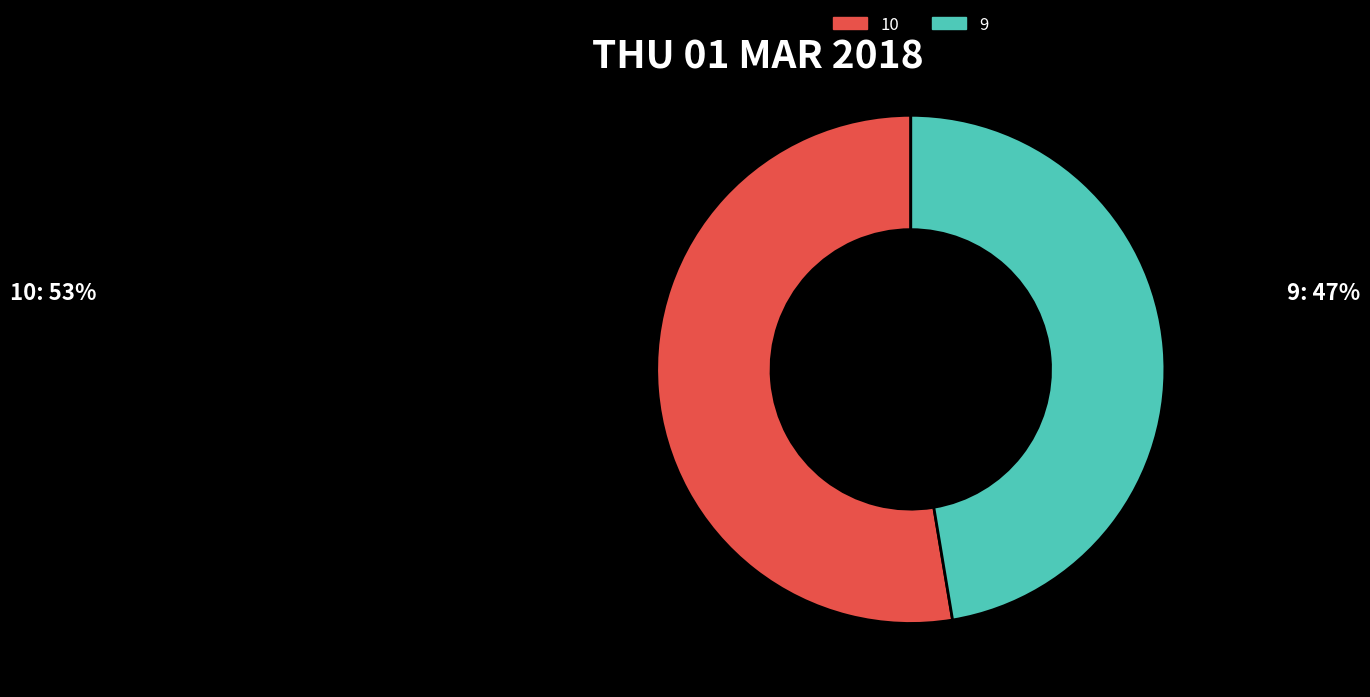

What is the largest slice in the pie chart?

10